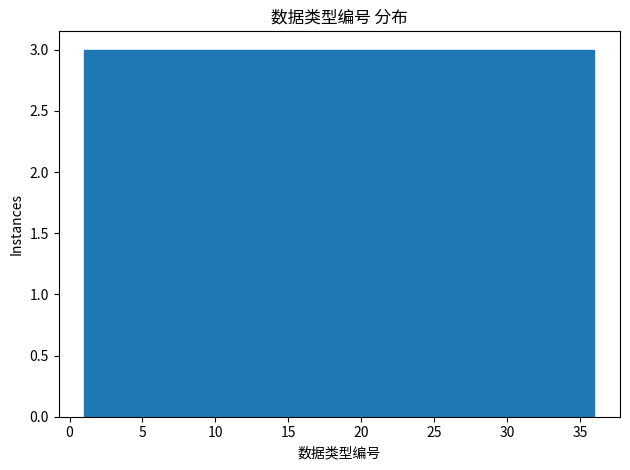

How tall is the bar that spans 12.5 to 15.5 on the x-axis? Neither the bar edges nor the heights are printed on the chart, so give them approximately, as read against the axes.

3